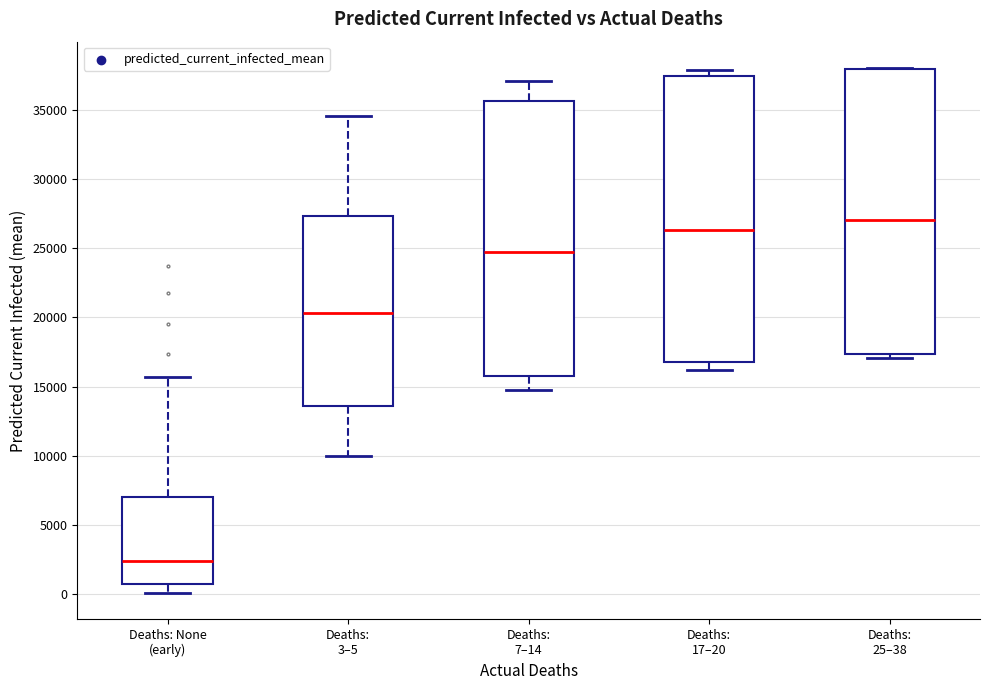

Reading left to right, read every box against the y-axis: the position of its median line, the range the box covers, and the ends of its whiskers. The values are not printed on the chart, so give them approximately, as read against the axis.

Deaths: None (early): median 2500, box 500 to 7000, whiskers 0 to 15500
Deaths: 3–5: median 20500, box 13500 to 27500, whiskers 10000 to 34500
Deaths: 7–14: median 24500, box 16000 to 35500, whiskers 14500 to 37000
Deaths: 17–20: median 26500, box 17000 to 37500, whiskers 16000 to 38000
Deaths: 25–38: median 27000, box 17500 to 38000, whiskers 17000 to 38000